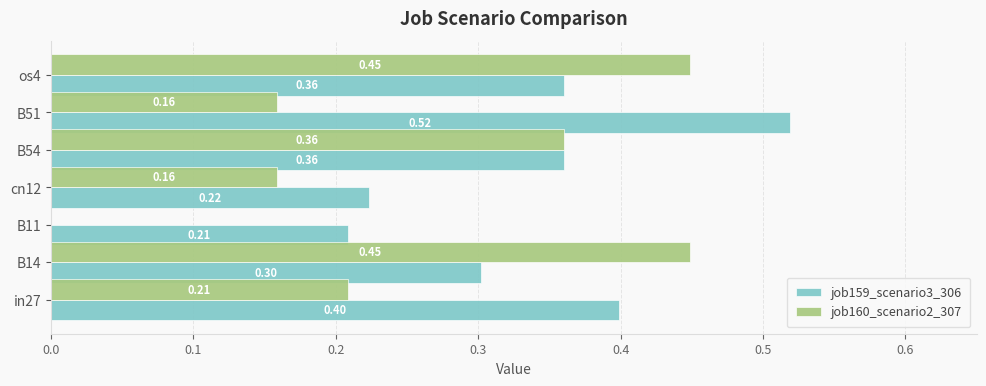

What is the total value across all series at in27?

0.6